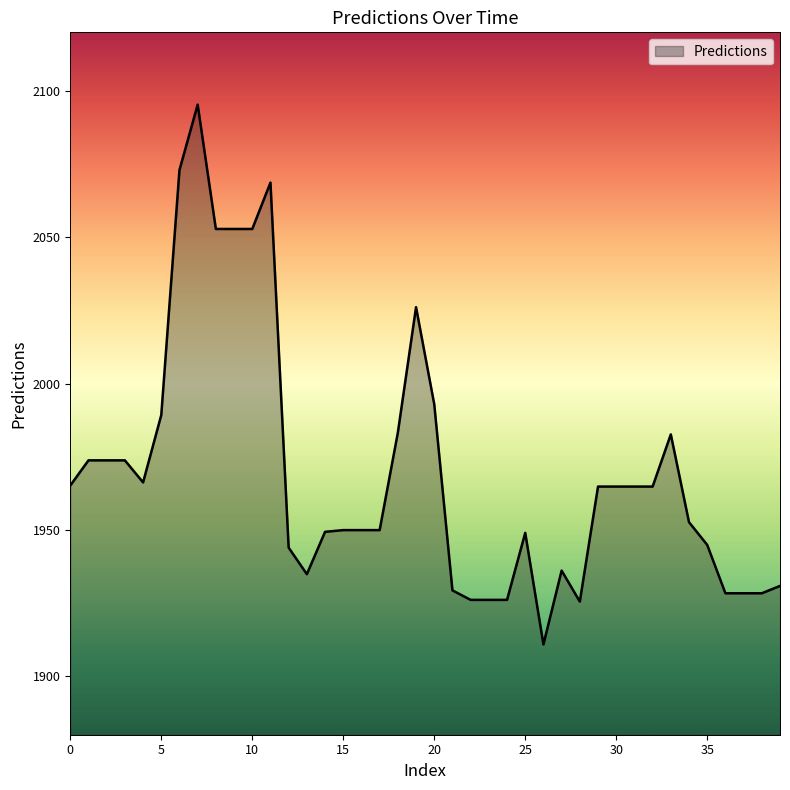

What is the greatest value displayed?

2095.3